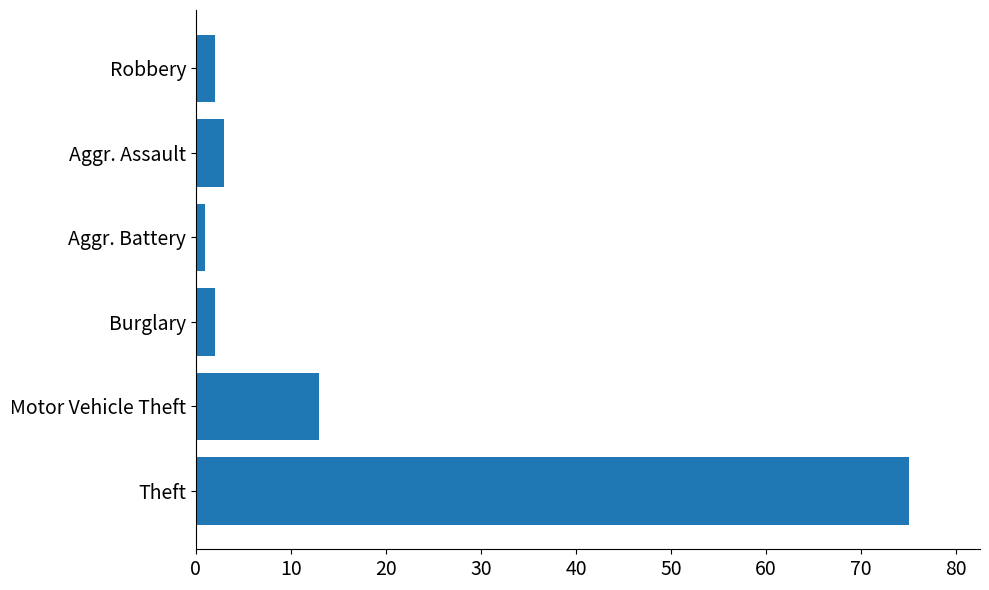

Which has a higher value, Aggr. Battery or Theft?

Theft